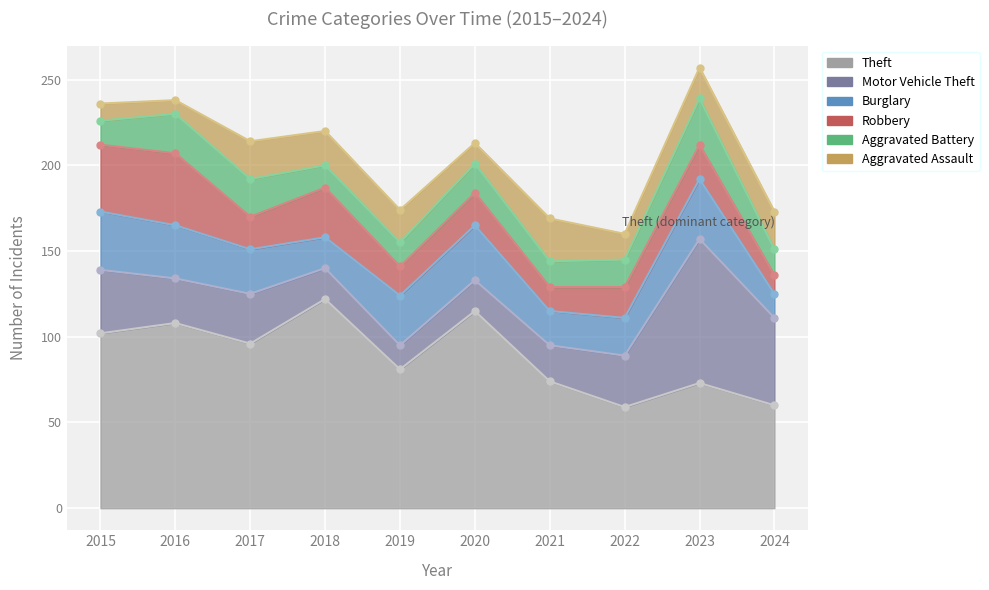

At which label is Burglary closest to 24?

2017